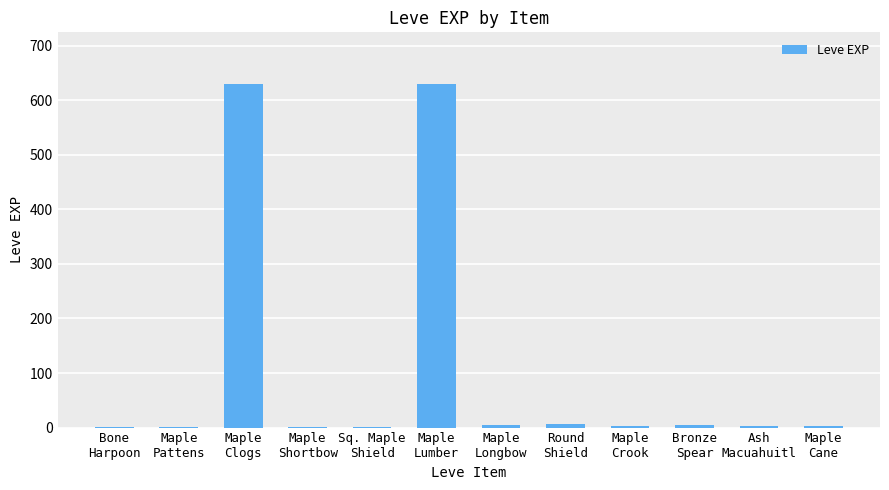

What is the sum of all values?

1286